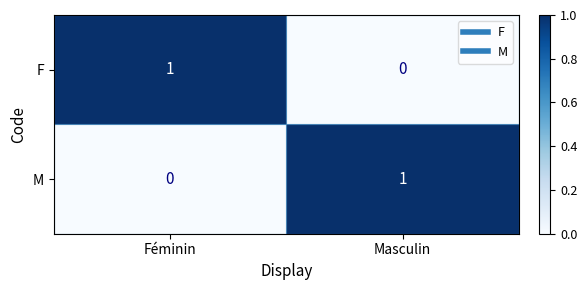

Reading left to right, extract all data points from this chart.

F: Féminin=1	Masculin=0
M: Féminin=0	Masculin=1